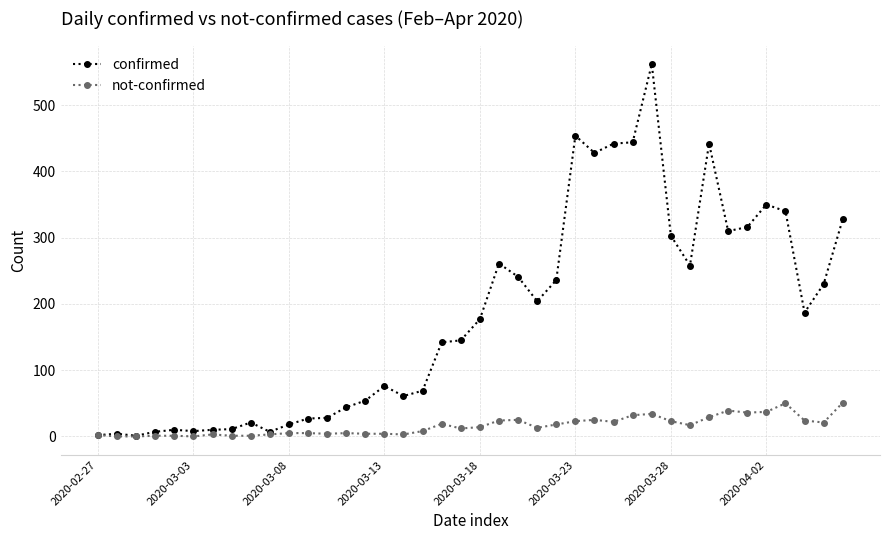

What is the maximum value for confirmed?

562